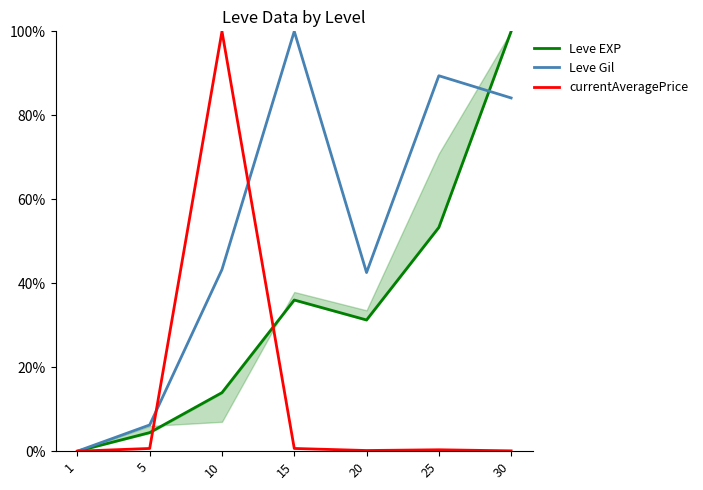

How many interior local peaks does the Leve Gil series have?

2